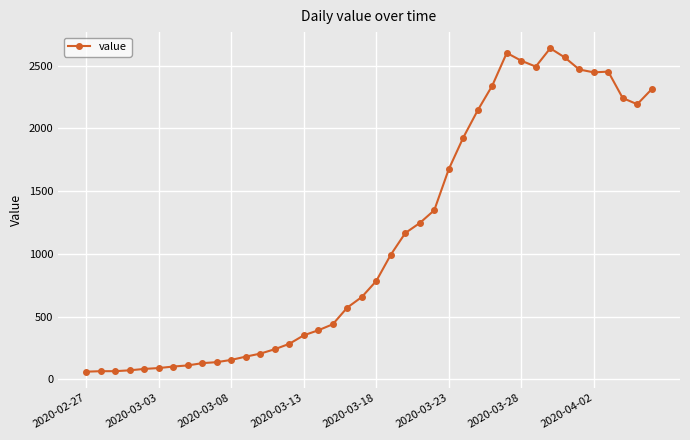

What is the average value?

1124